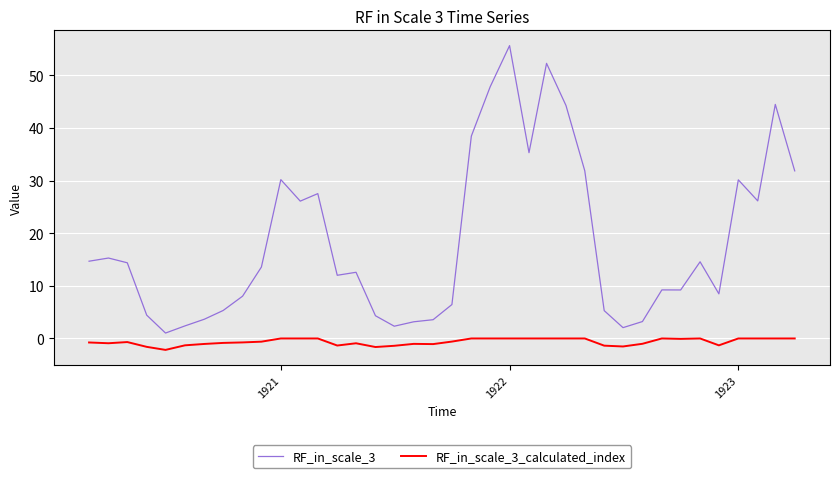

What is the lowest value of the RF_in_scale_3 series?

1.0